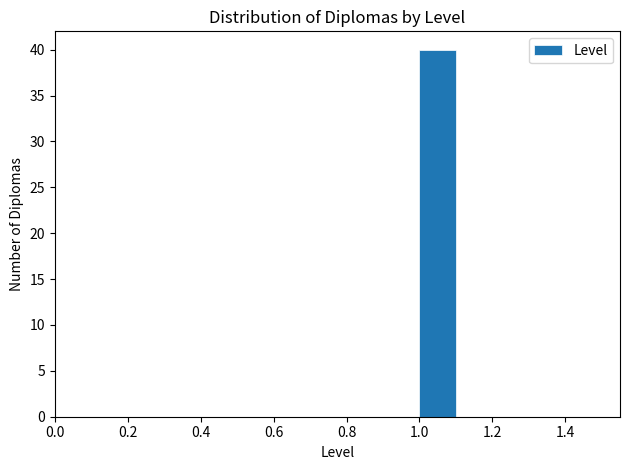

Reading left to right, transcribe this chart: for each bar, give the range it covers on the x-axis and its height. The values are not printed on the chart, so give them approximately, as read against the axis.

0.5 to 0.6: 0
0.6 to 0.7: 0
0.7 to 0.8: 0
0.8 to 0.9: 0
0.9 to 1.0: 0
1.0 to 1.1: 40
1.1 to 1.2: 0
1.2 to 1.3: 0
1.3 to 1.4: 0
1.4 to 1.5: 0